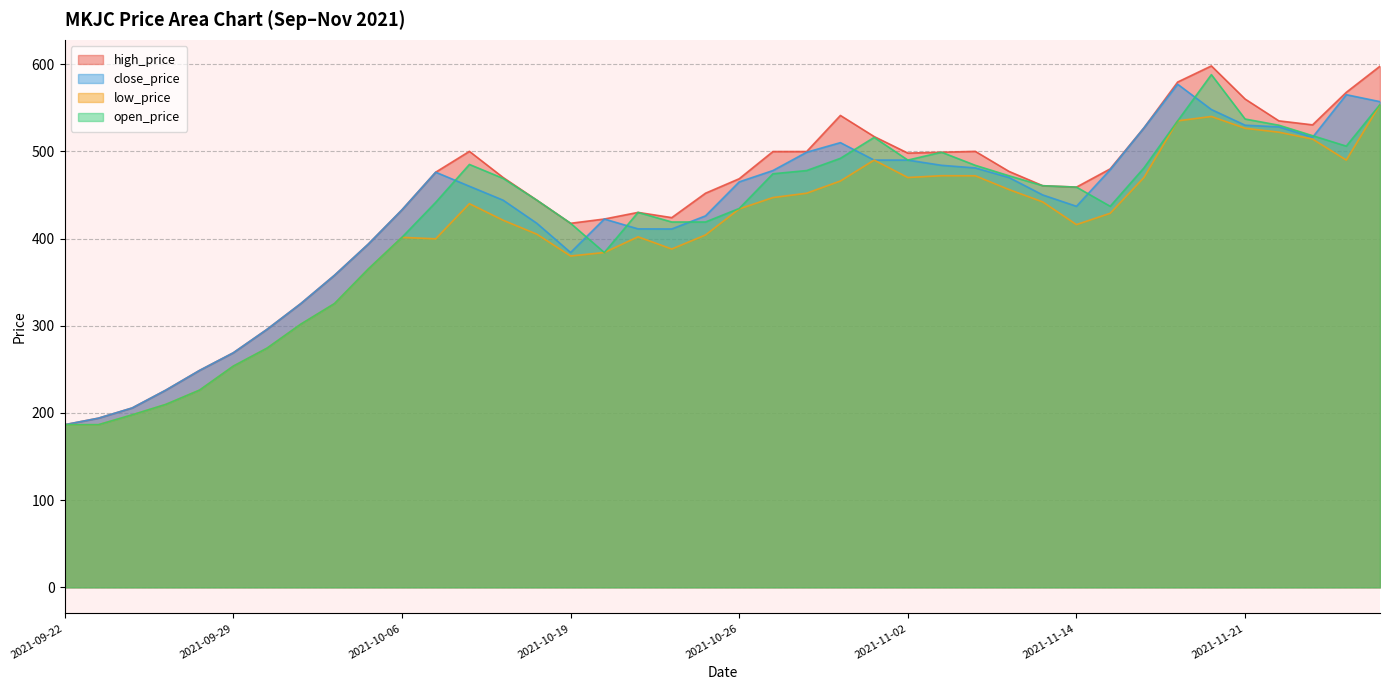

Between 2021-11-08 and 2021-11-25, which series saw the biggest shift?

high_price